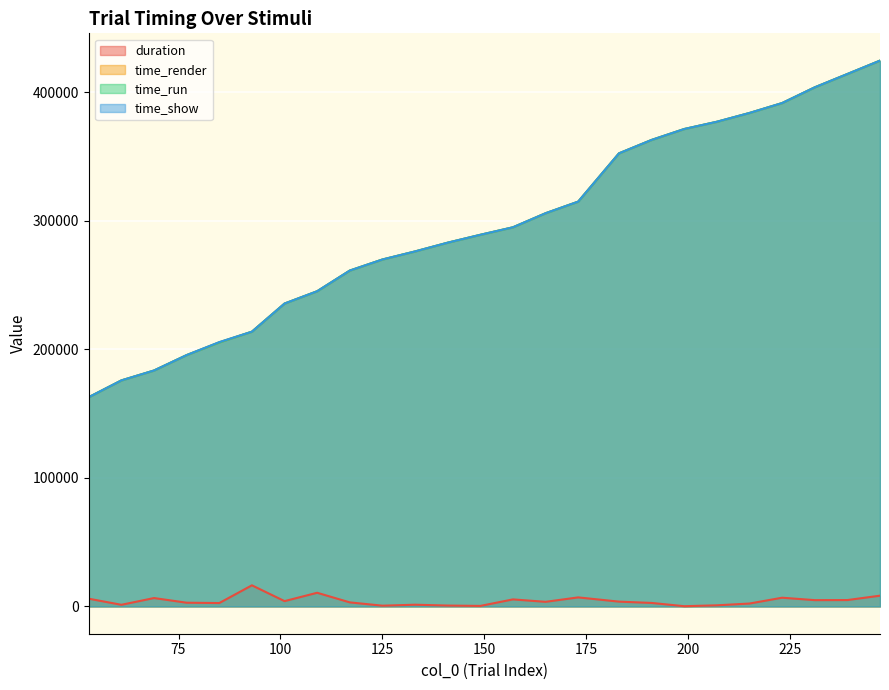

At which category does the chart reach its minimum across all series?

199